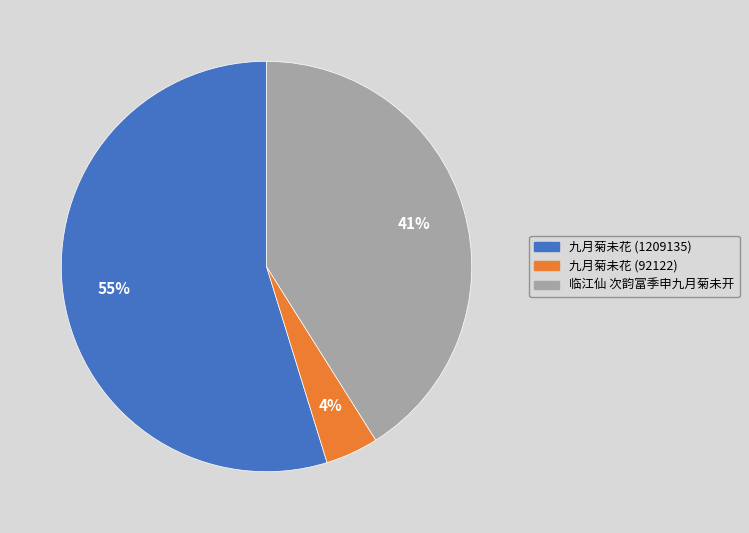

To the nearest percent, what is the combined percentage of 临江仙 次韵富季申九月菊未开 and 九月菊未花 (1209135)?

96%